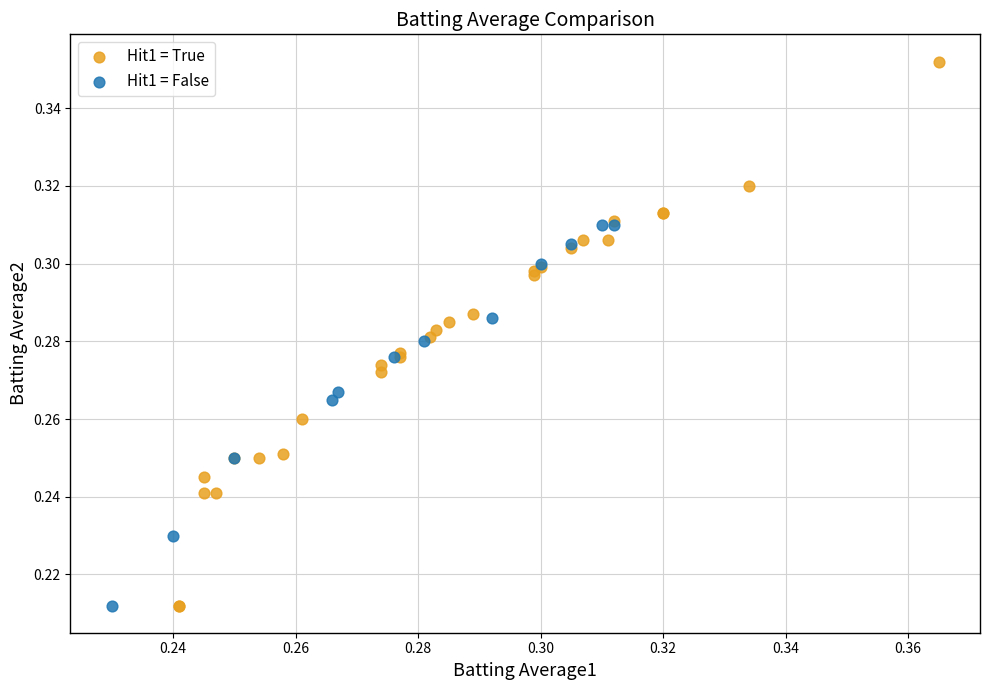

Which series contains the highest Y value?

Hit1 = True